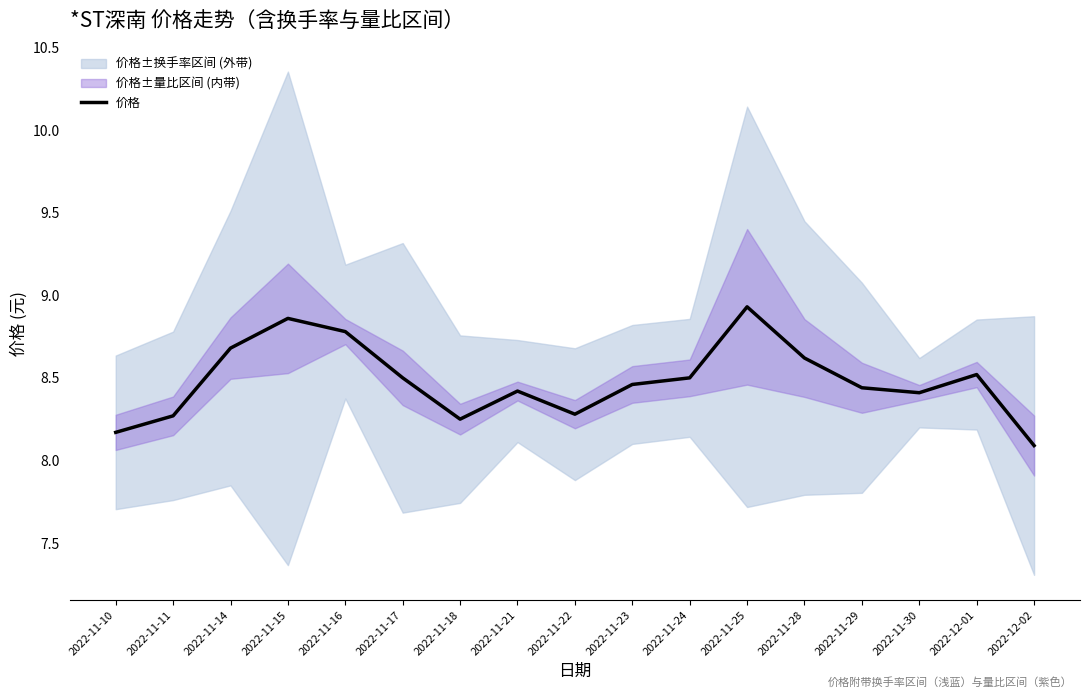

Is it true that the value at 2022-11-25 is 8.9?

True